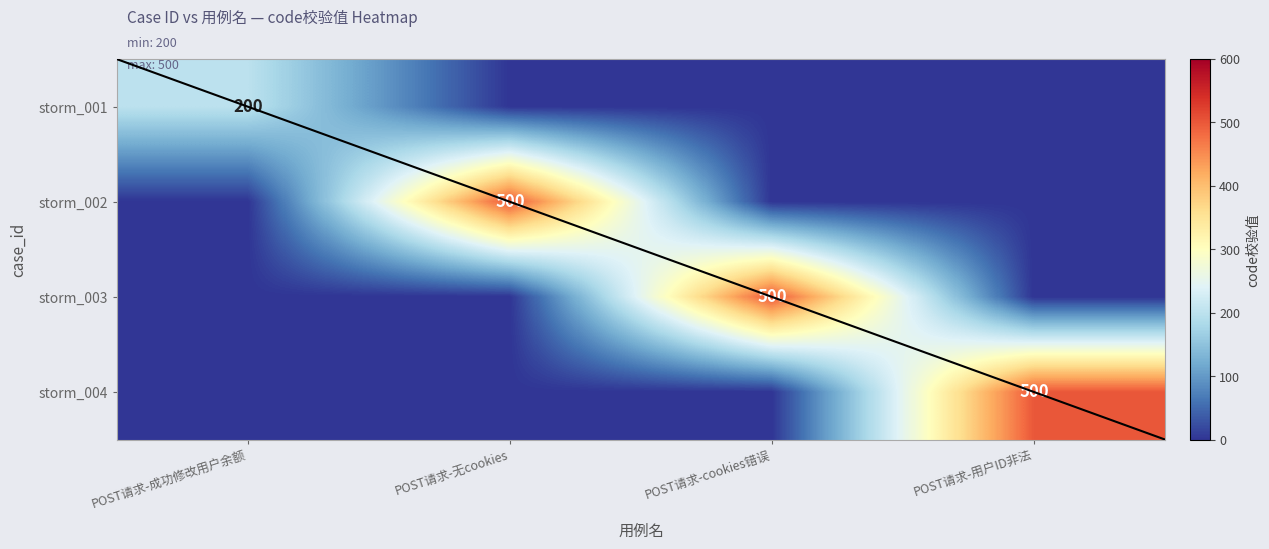

How many series are shown in this chart?

4